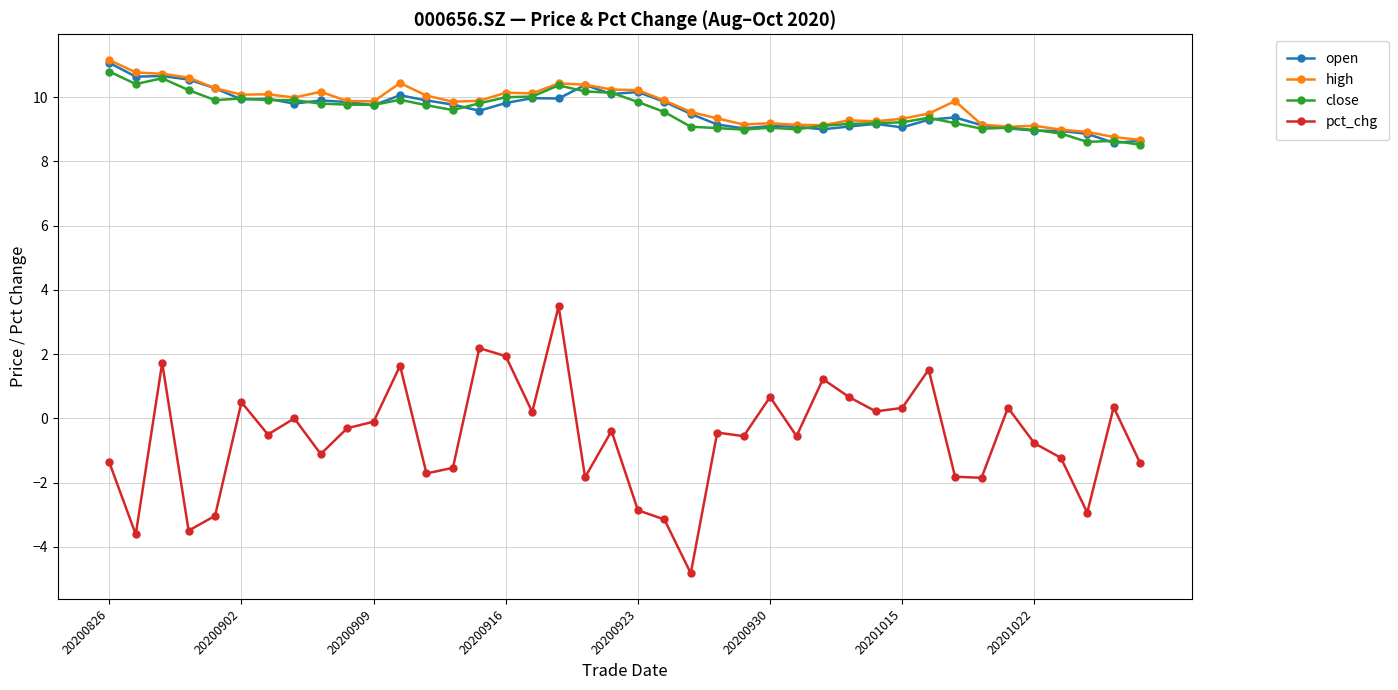

True or false: high has more than 0 interior local peaks.

True